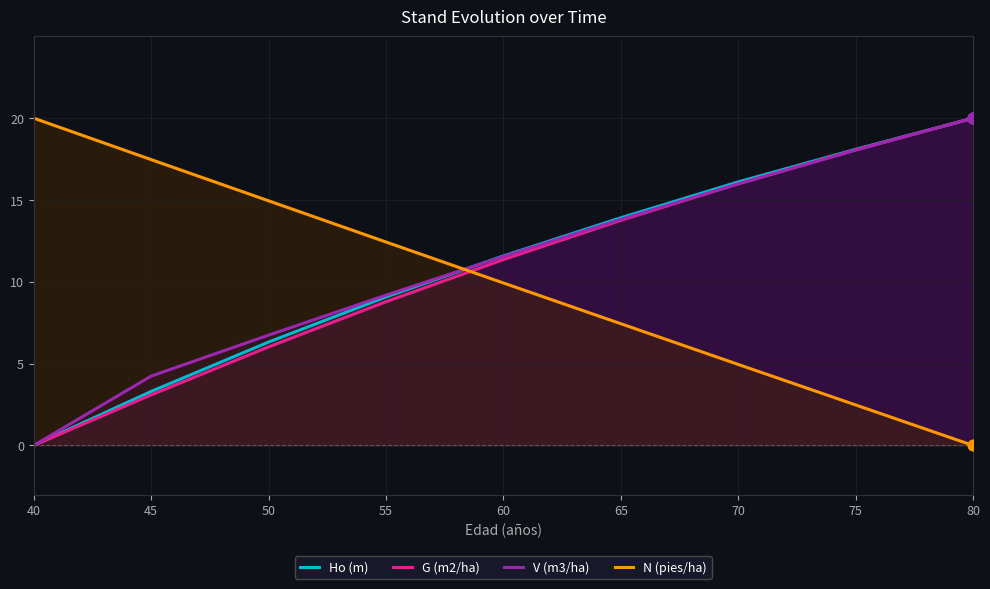

At how many categories does at least one series exceed 9?

9